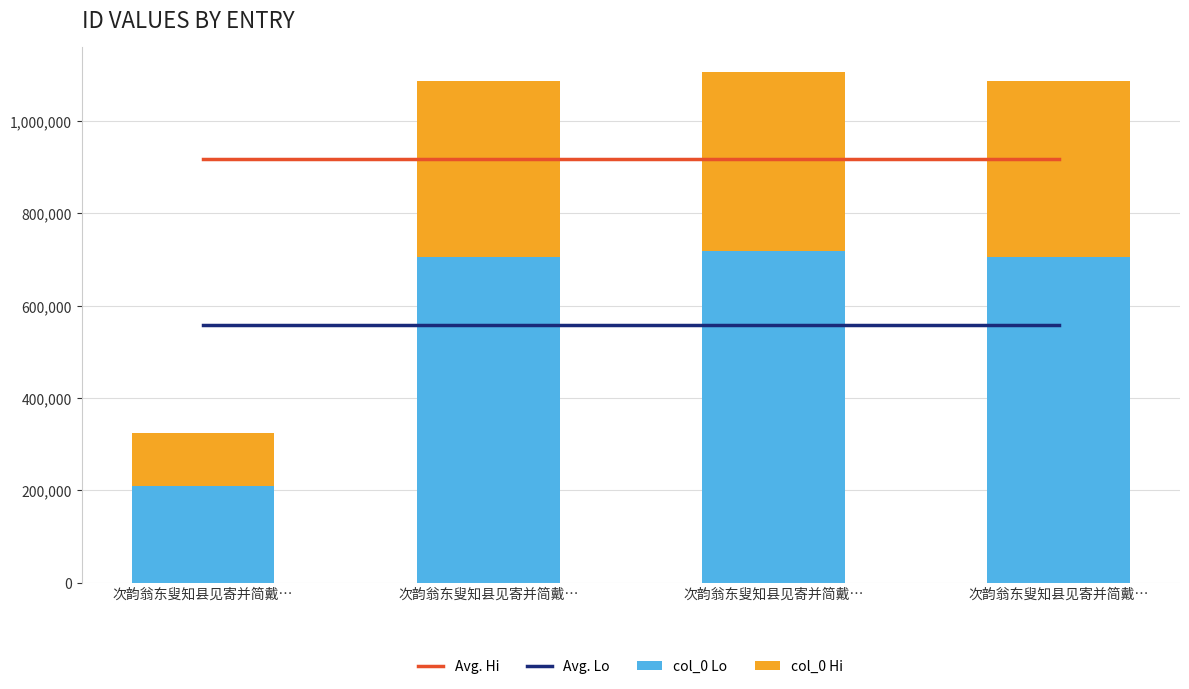

How many data points in col_0 Lo are less than 705956?

2